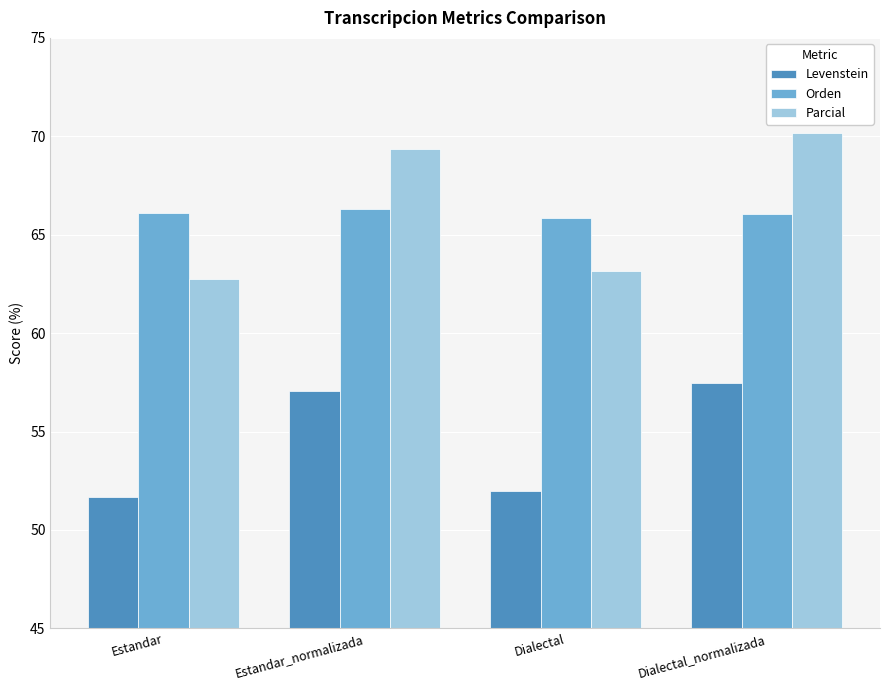

At how many categories does at least one series exceed 60?

4